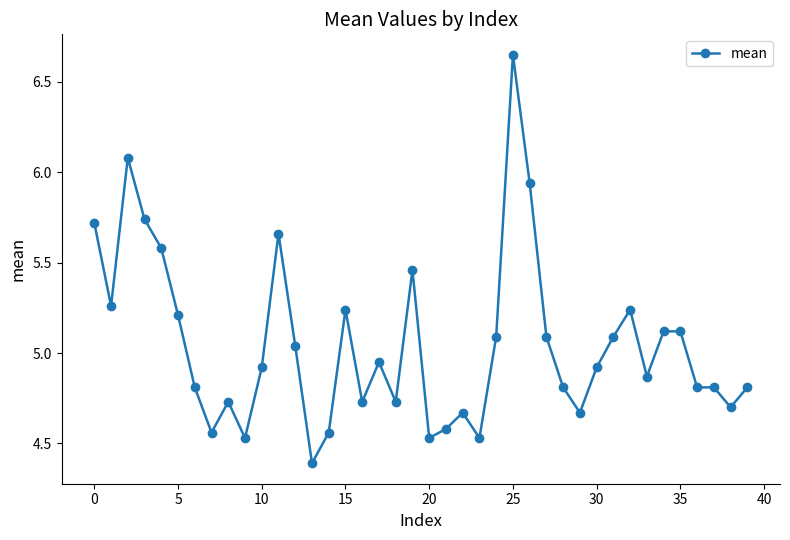

What is the difference between the maximum and minimum values?

2.3